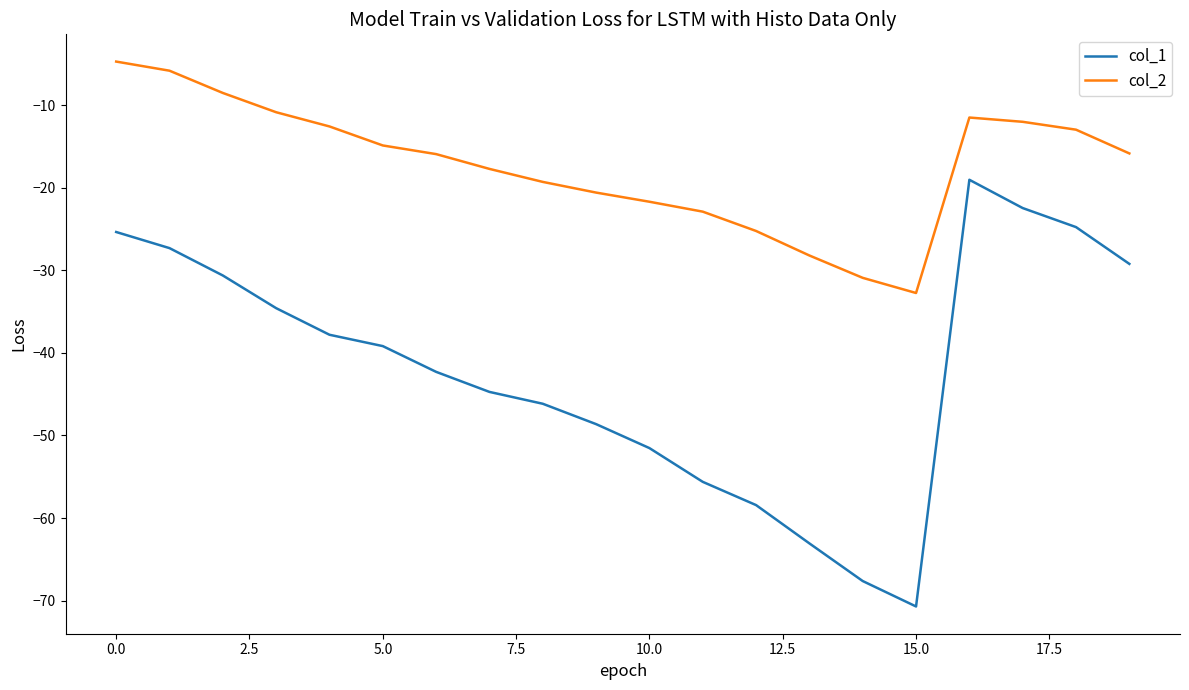

Which series has the largest total across all categories?

col_2